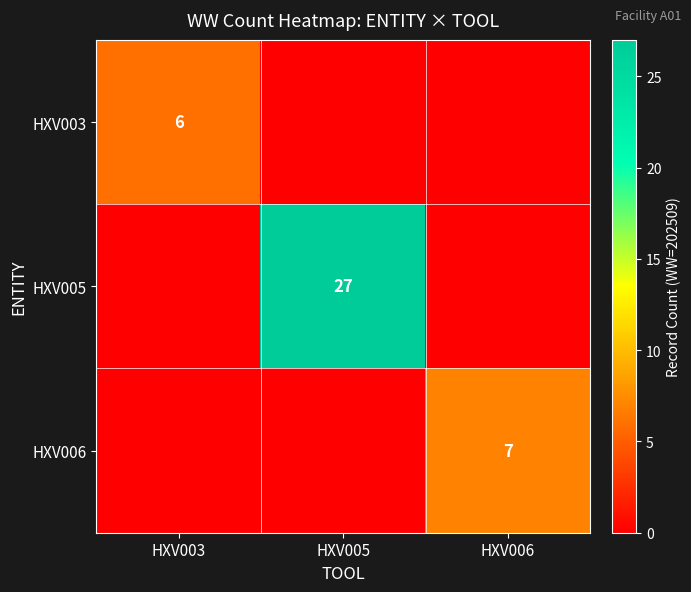

Is it true that HXV006 equals 3 at HXV006?

False